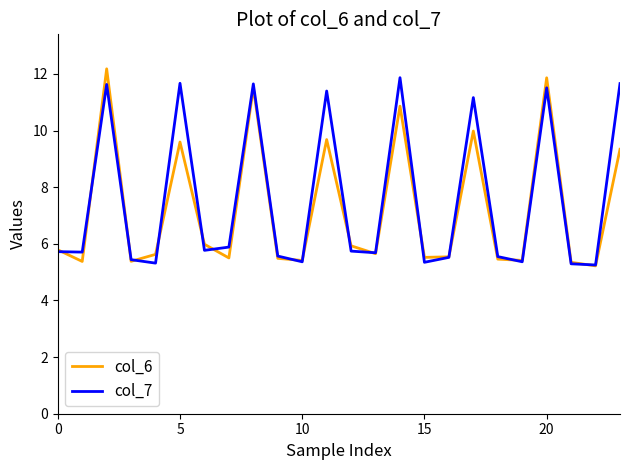

Count the number of categories in the chart.

24